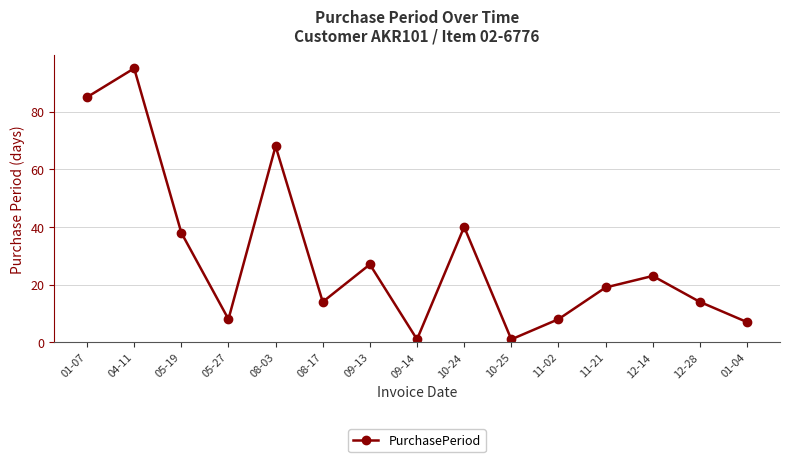

Which has a higher value, 11-02 or 04-11?

04-11